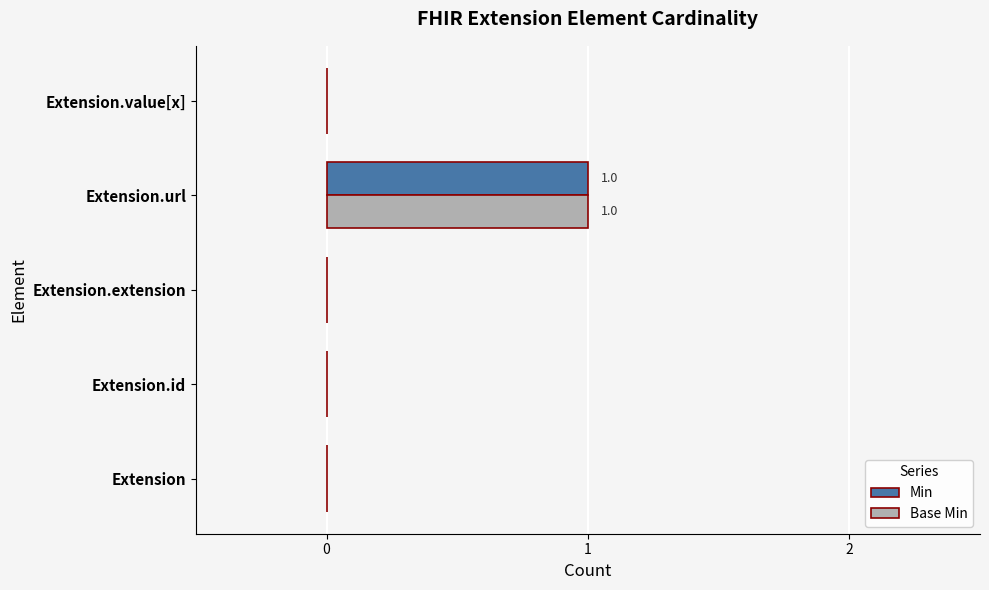

How many Min values are between 0 and 1?

5